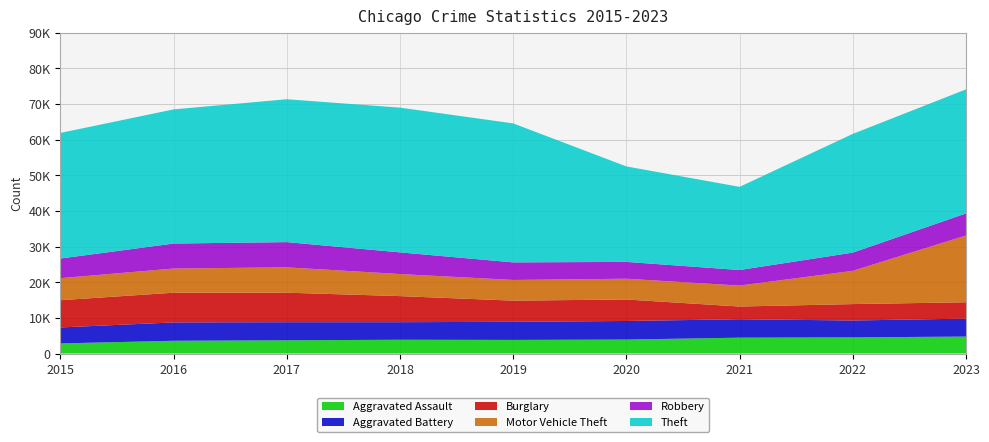

Reading left to right, extract all data points from this chart.

Aggravated Assault: 2836	3579	3717	3865	3820	3918	4449	4533	4757
Aggravated Battery: 4483	5147	5072	4928	5080	5213	5176	4734	5037
Burglary: 7642	8342	8280	7317	5939	6030	3563	4606	4589
Motor Vehicle Theft: 6187	6784	7115	6194	5805	5829	5880	9330	18744
Robbery: 5511	7014	7081	6082	4934	4725	4368	5119	6190
Theft: 35249	37646	40098	40623	39005	26792	23338	33322	34813